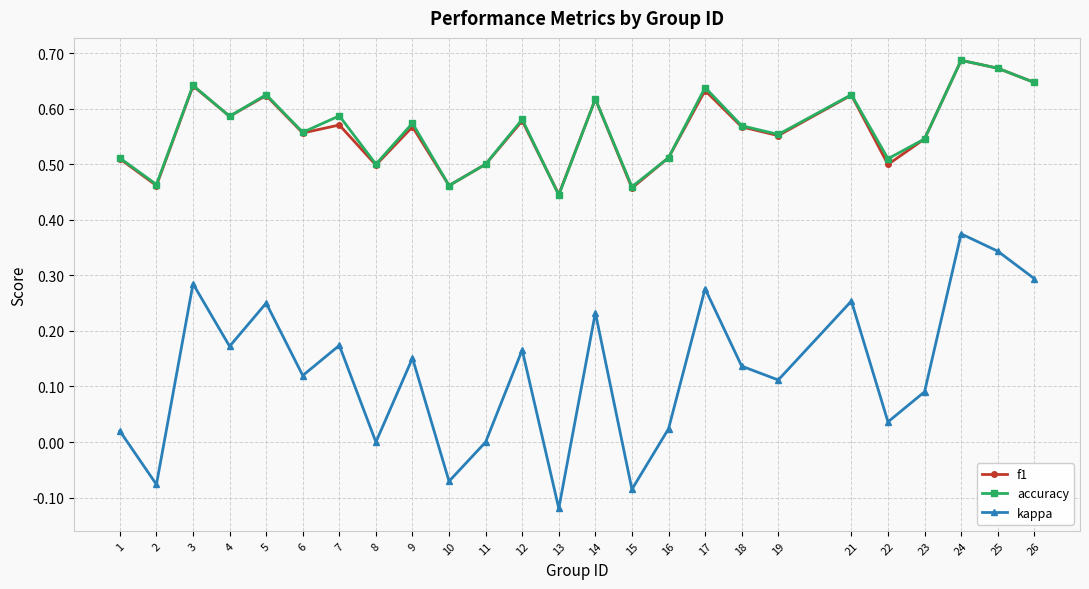

Which series changed the most between 10 and 26?

kappa